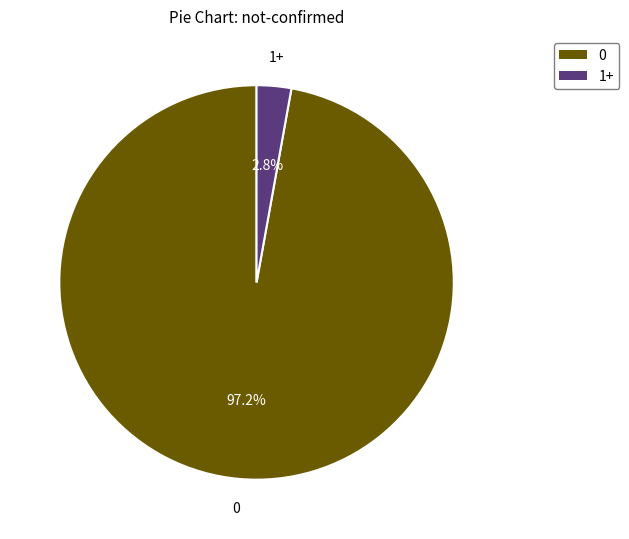

Is there any slice that represents more than half of the pie?

Yes